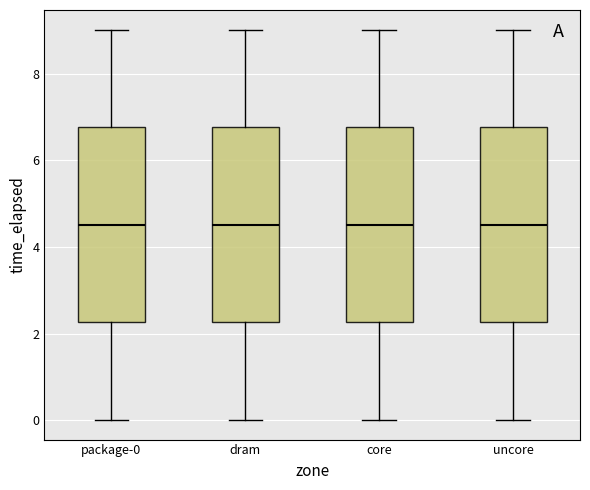

Reading left to right, read every box against the y-axis: the position of its median line, the range the box covers, and the ends of its whiskers. The values are not printed on the chart, so give them approximately, as read against the axis.

package-0: median 4.6, box 2.2 to 6.8, whiskers 0.0 to 9.0
dram: median 4.6, box 2.2 to 6.8, whiskers 0.0 to 9.0
core: median 4.6, box 2.2 to 6.8, whiskers 0.0 to 9.0
uncore: median 4.6, box 2.2 to 6.8, whiskers 0.0 to 9.0